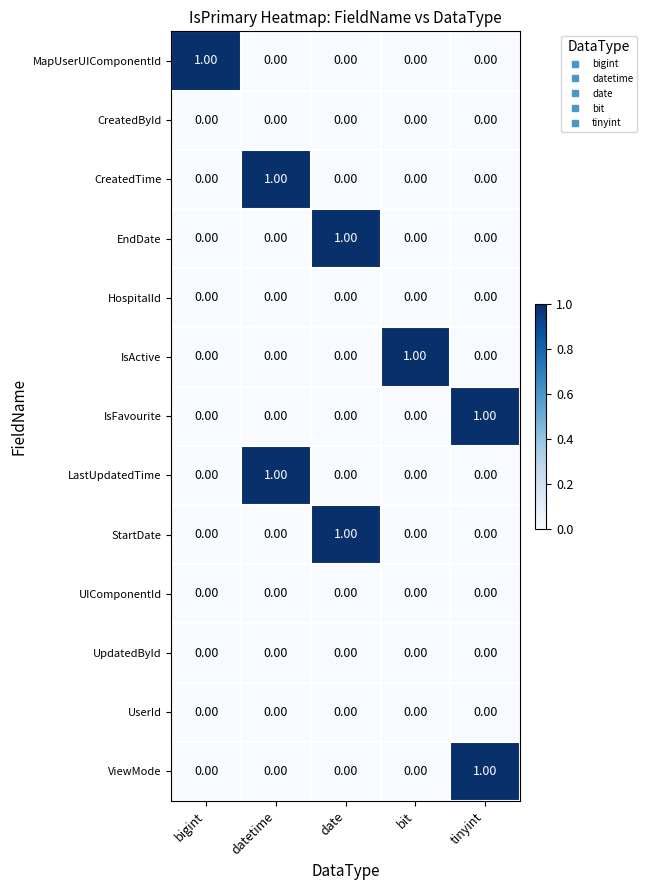

At how many categories does at least one series exceed 0?

5